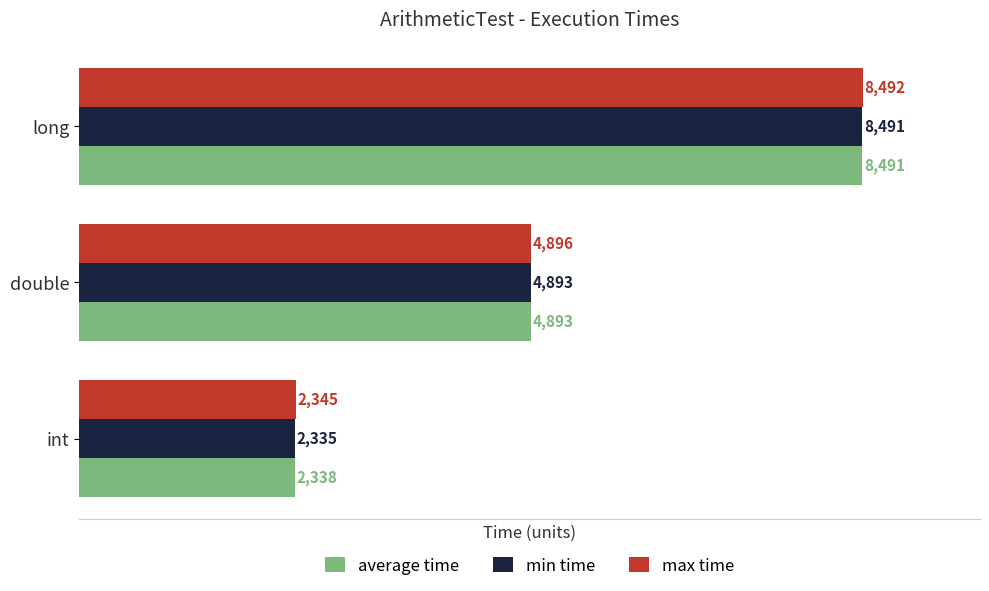

At which label is min time closest to 5413?

double